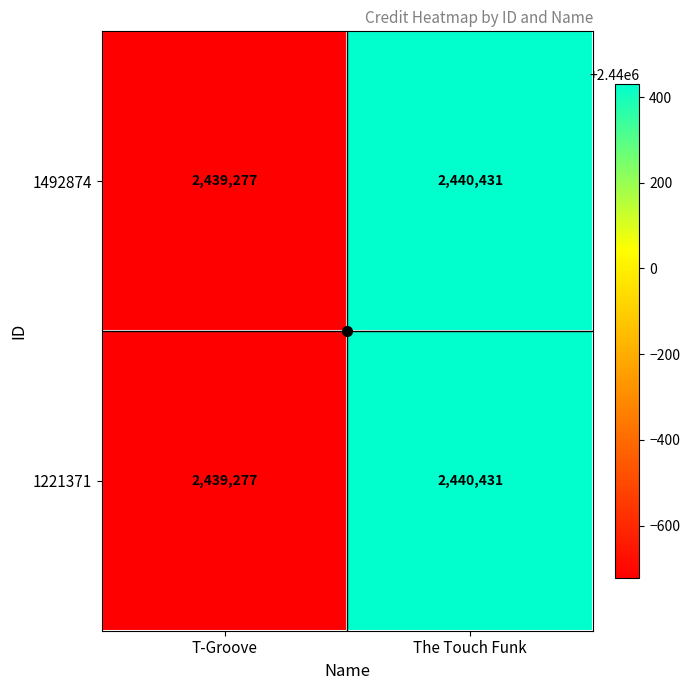

What is the total value across all series at T-Groove?

4878554